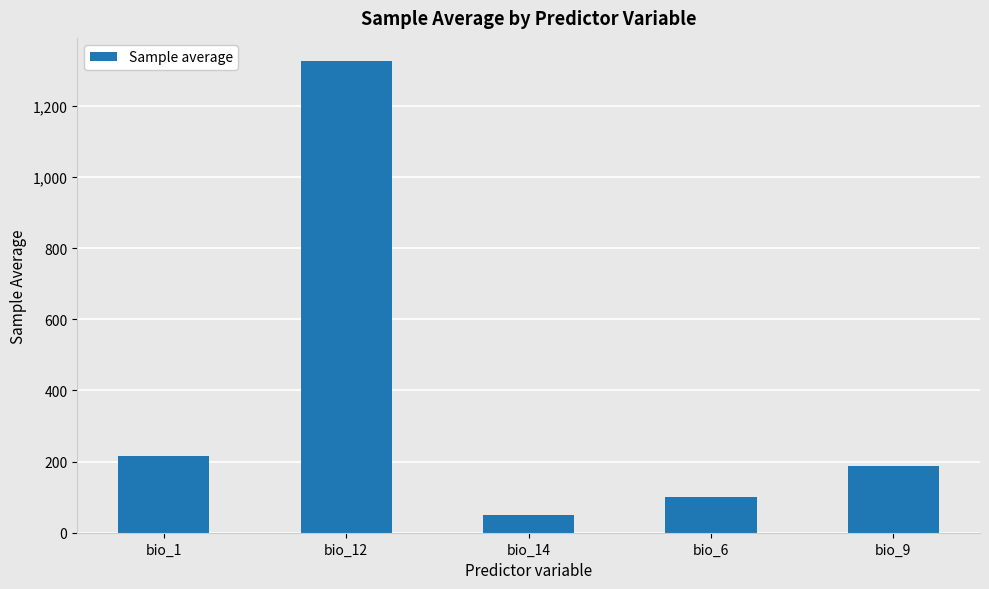

Reading left to right, what are all the values shown in this chart?

bio_1=214.5	bio_12=1325.4	bio_14=50.8	bio_6=101.6	bio_9=187.9